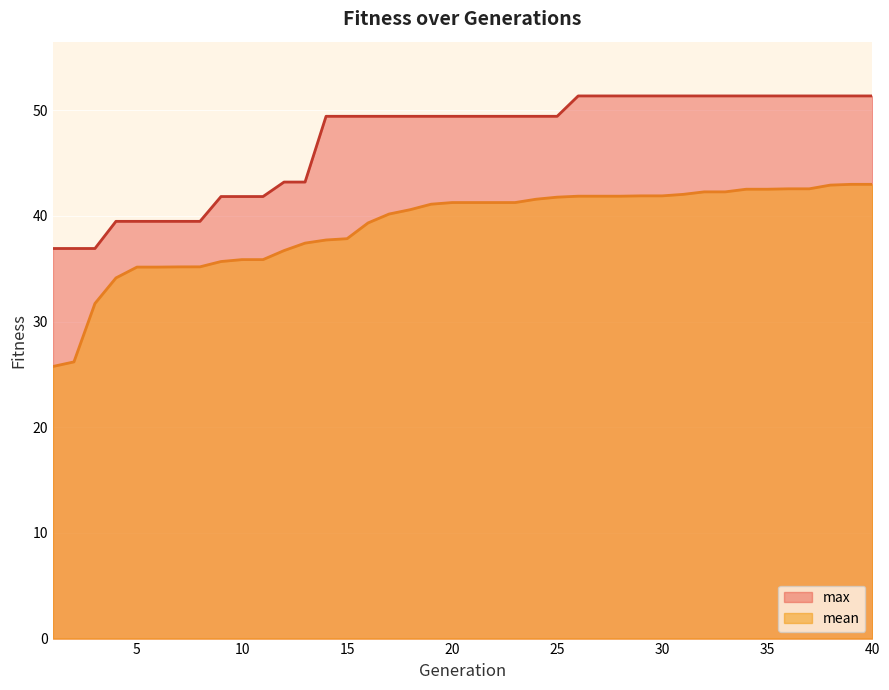

The value of mean at 5 is 35.2. True or false?

True